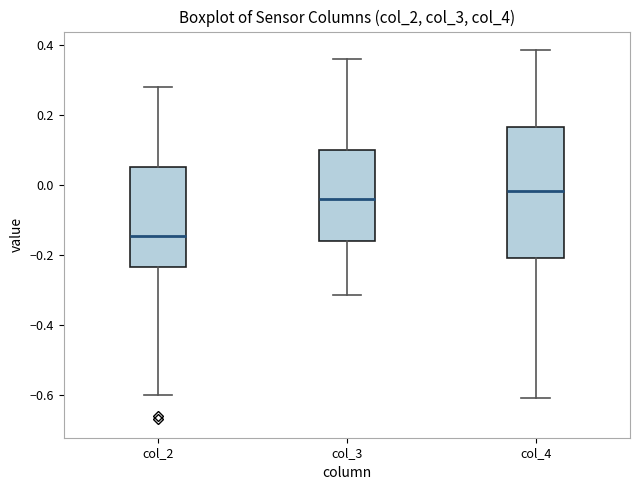

Reading left to right, read every box against the y-axis: the position of its median line, the range the box covers, and the ends of its whiskers. The values are not printed on the chart, so give them approximately, as read against the axis.

col_2: median -0.14, box -0.24 to 0.06, whiskers -0.60 to 0.28
col_3: median -0.04, box -0.16 to 0.10, whiskers -0.32 to 0.36
col_4: median -0.02, box -0.20 to 0.16, whiskers -0.60 to 0.38